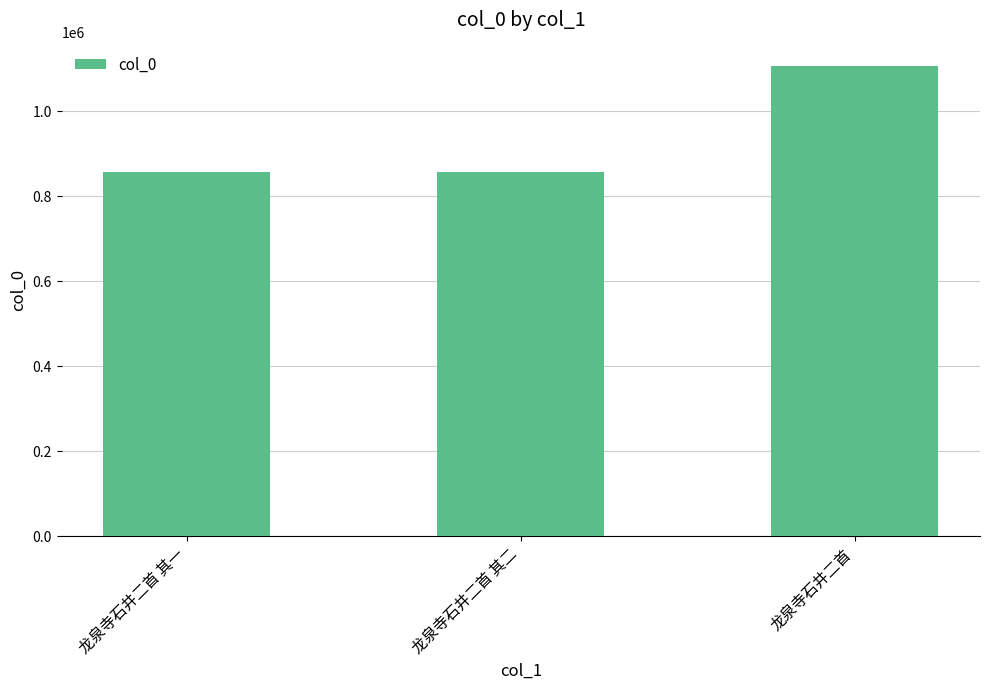

Approximately how many times larger is the value at 龙泉寺石井二首 其二 compared to 龙泉寺石井二首?

0.8